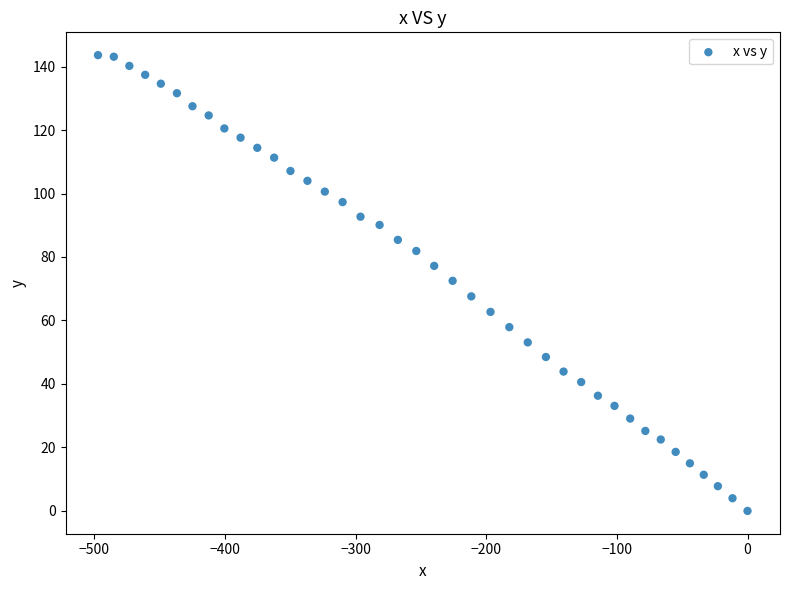

What is the range of Y values (max minus min)?

143.6